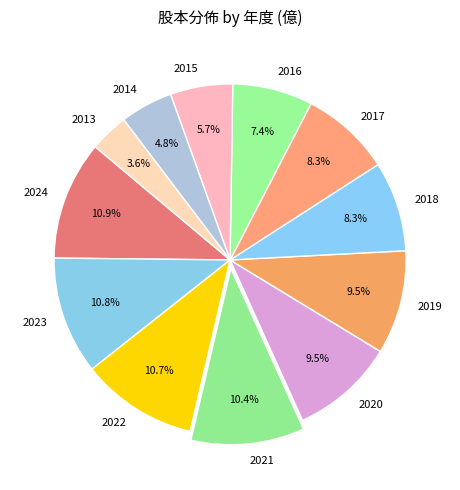

To the nearest percent, what is the average slice percentage?

8%